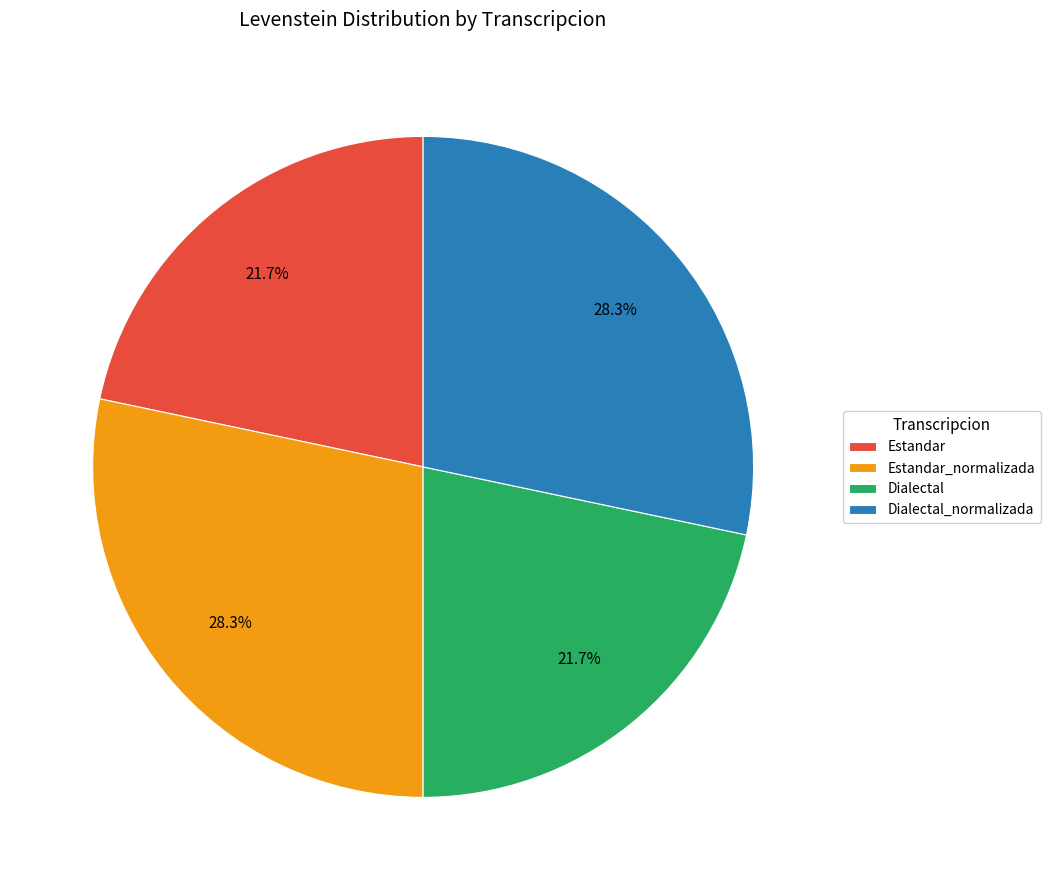

Is there a majority slice in this chart?

No